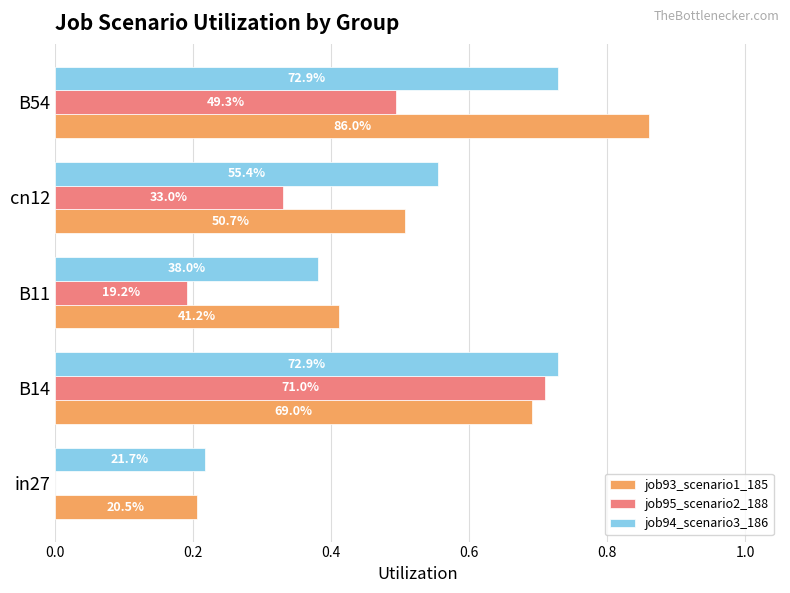

What are all the series names shown in the legend?

job93_scenario1_185, job95_scenario2_188, job94_scenario3_186